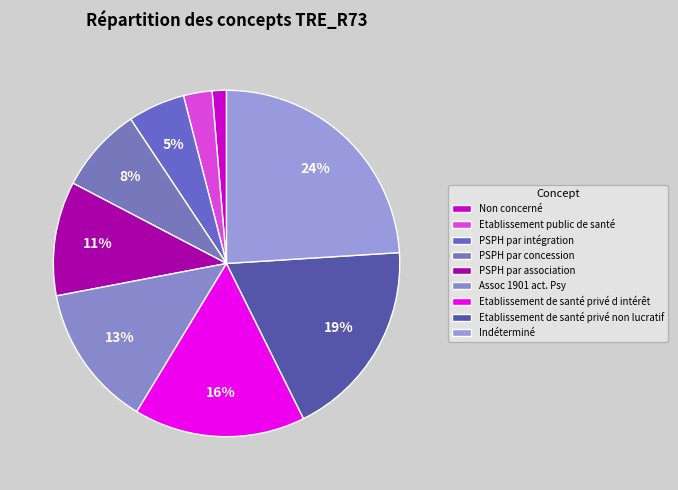

Which slice is the largest?

Indéterminé